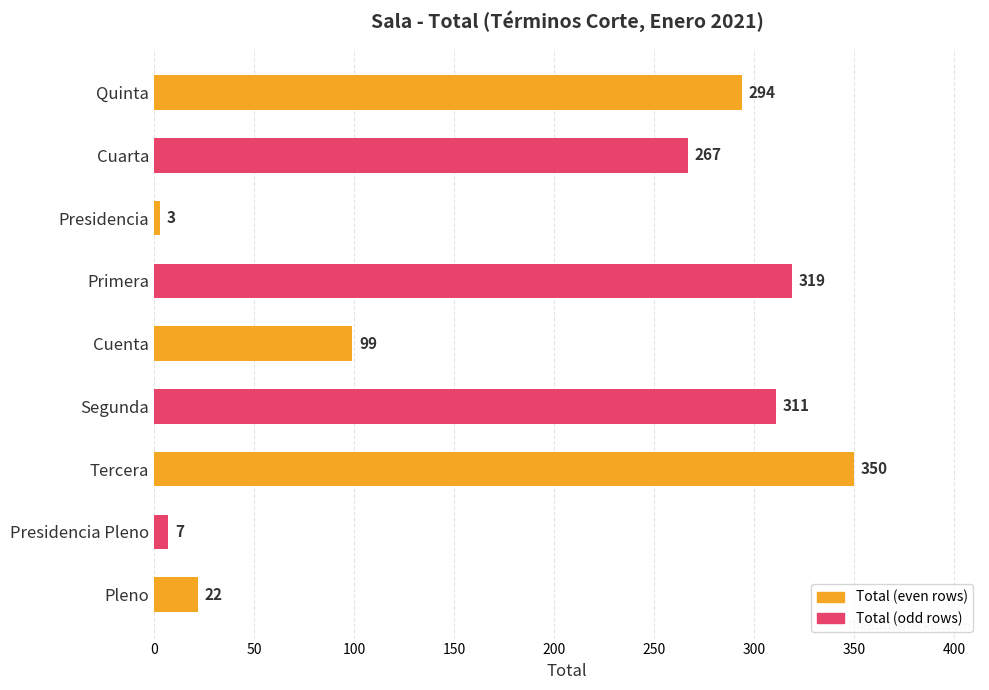

Reading top to bottom, transcribe all the data shown in this chart.

294	267	3	319	99	311	350	7	22